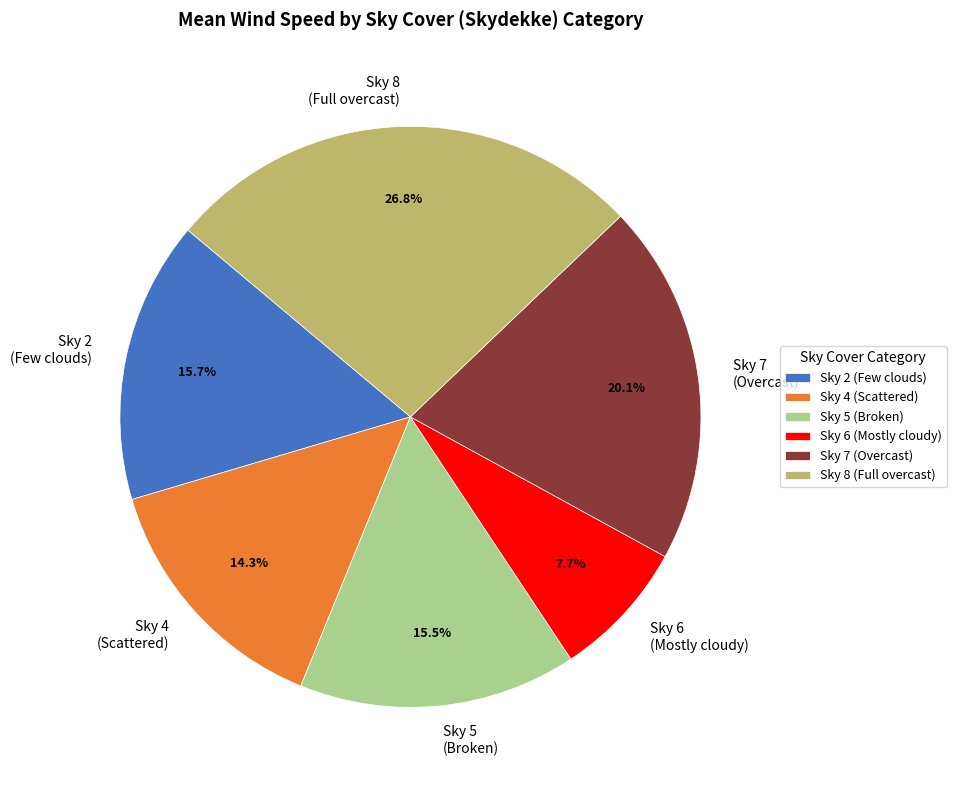

Combined, do Sky 7 (Overcast) and Sky 5 (Broken) account for over 50%?

No